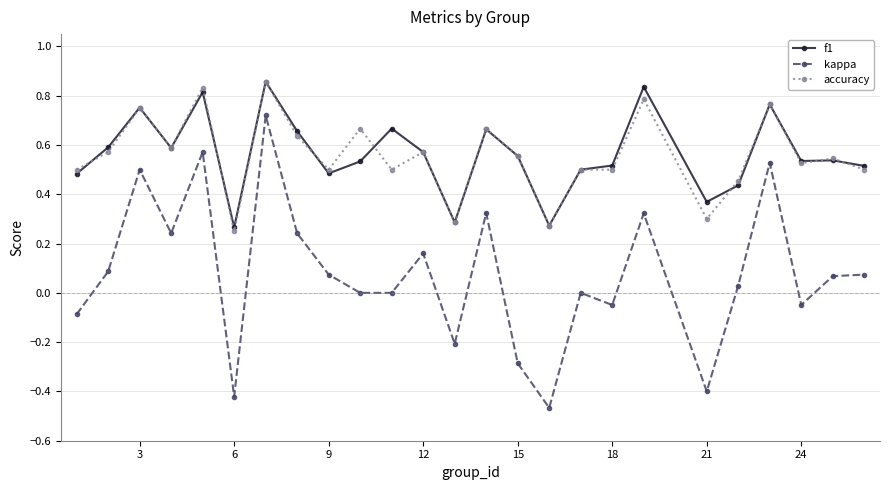

True or false: f1 and kappa cross at least once.

False